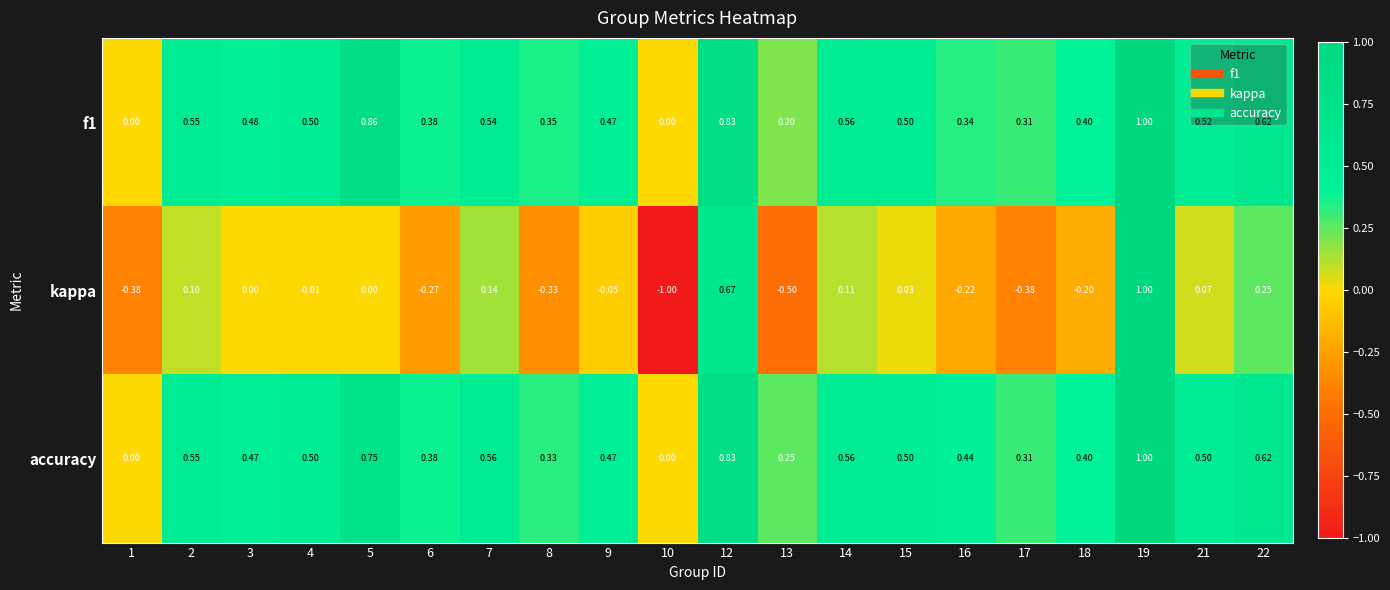

Is the value of kappa at 7 greater than the value of f1 at 4?

No